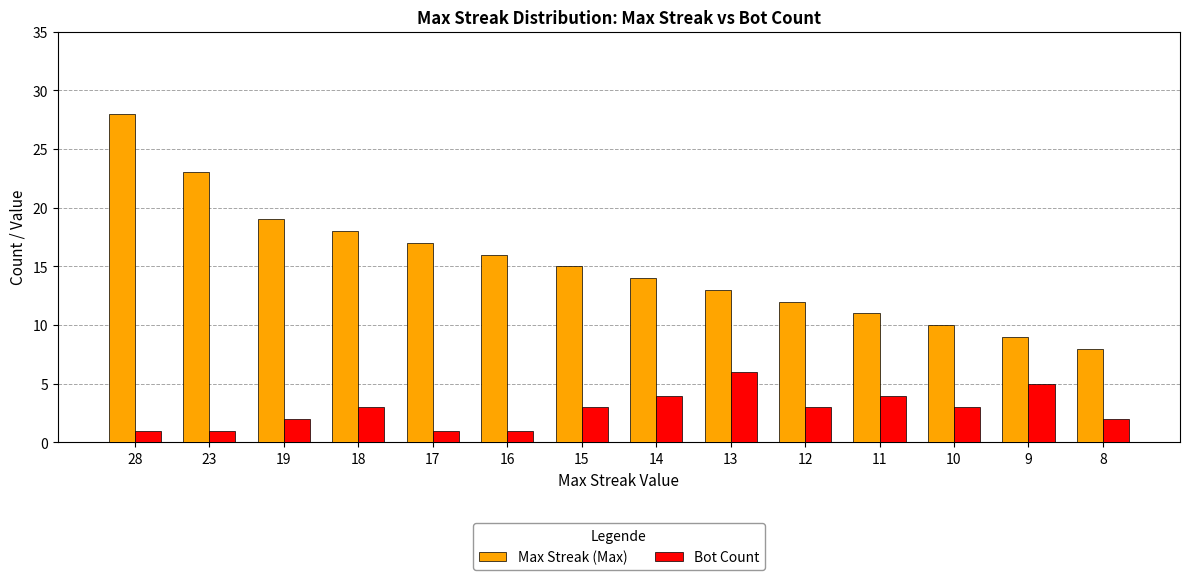

List the series in order of their peak value, lowest first.

Bot Count, Max Streak (Max)